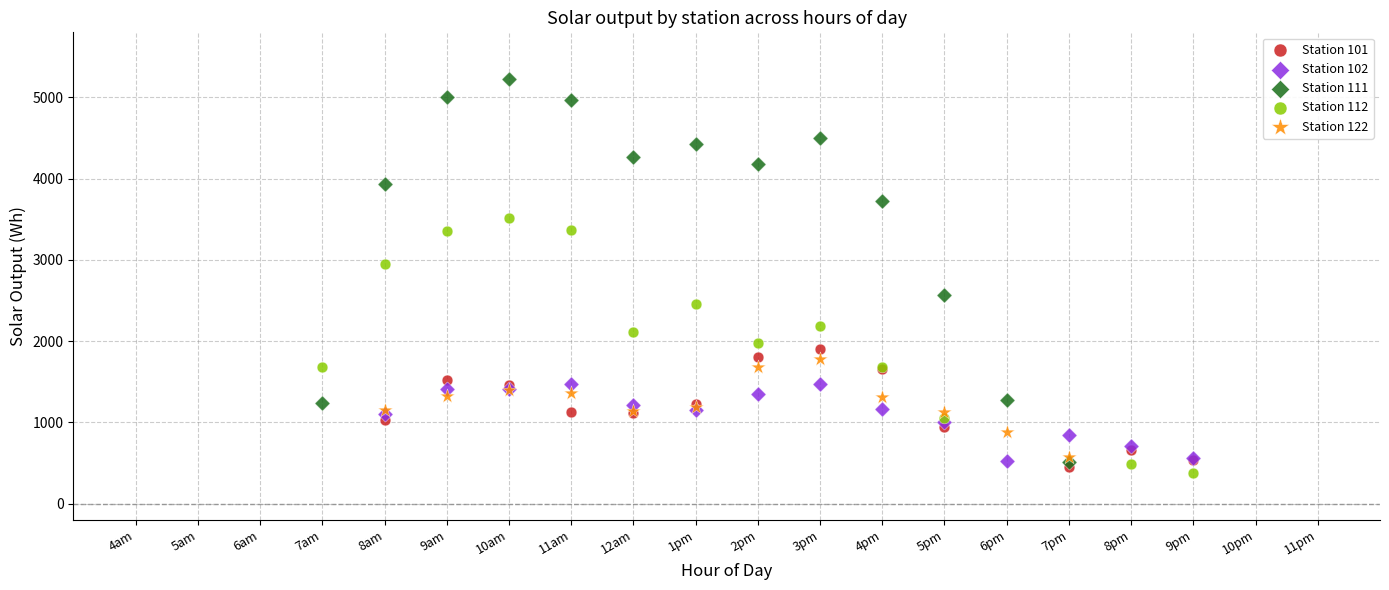

Which series reaches the maximum Y coordinate?

Station 111